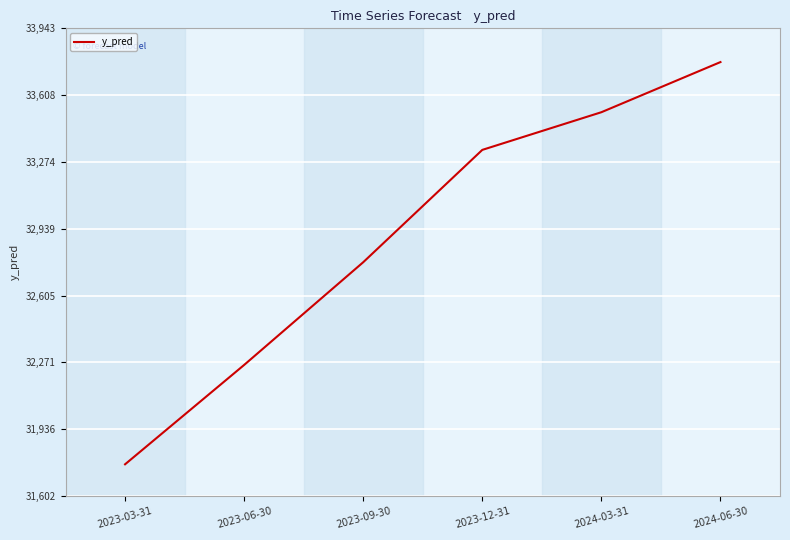

What is the sum of the values at 2023-06-30 and 2023-09-30?

65030.1